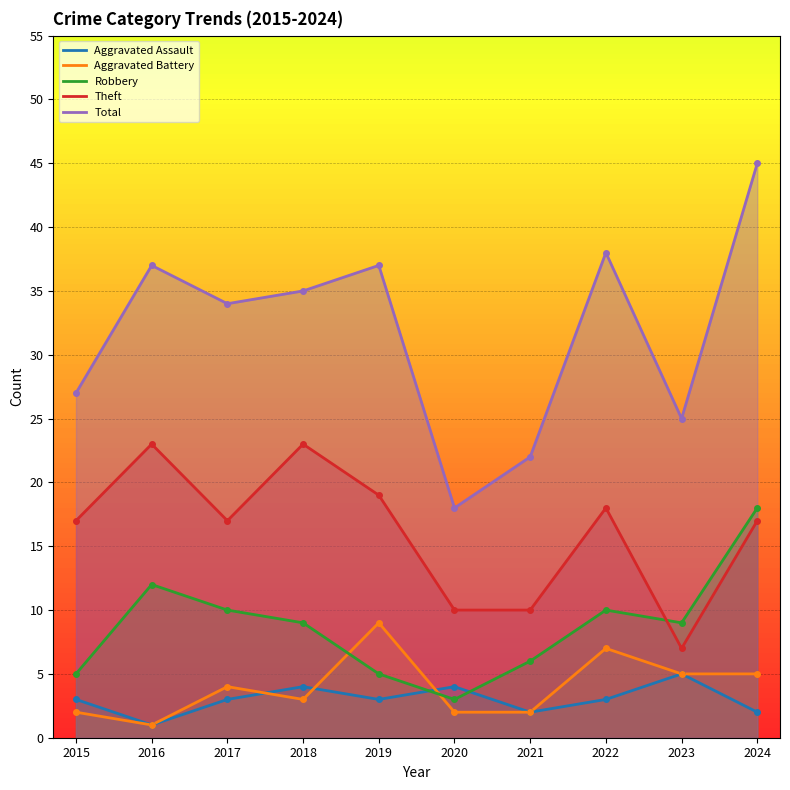

Rank the series at 2022 from highest to lowest value.

Total, Theft, Robbery, Aggravated Battery, Aggravated Assault